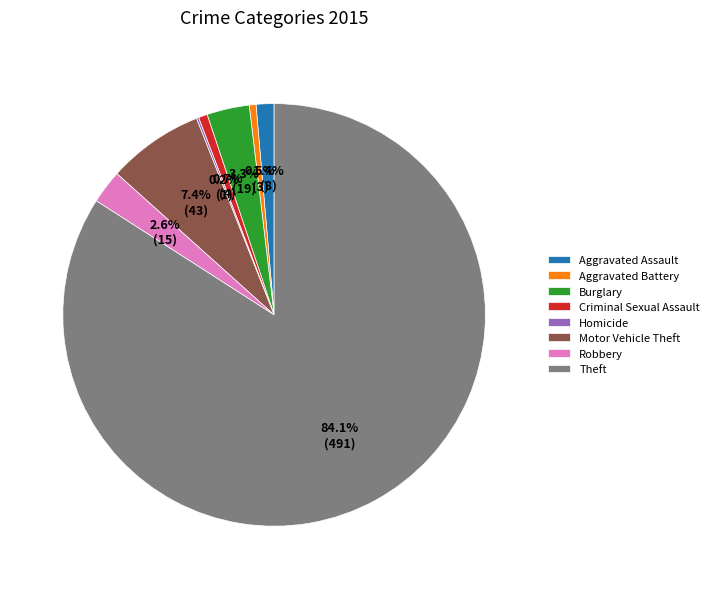

Does Theft account for over 50% of the chart?

Yes